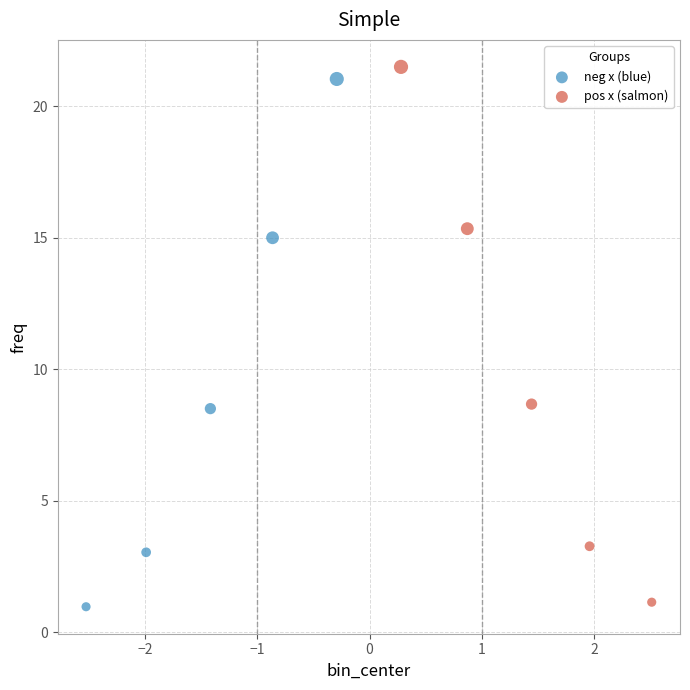

What are all the series names shown in the legend?

neg x (blue), pos x (salmon)